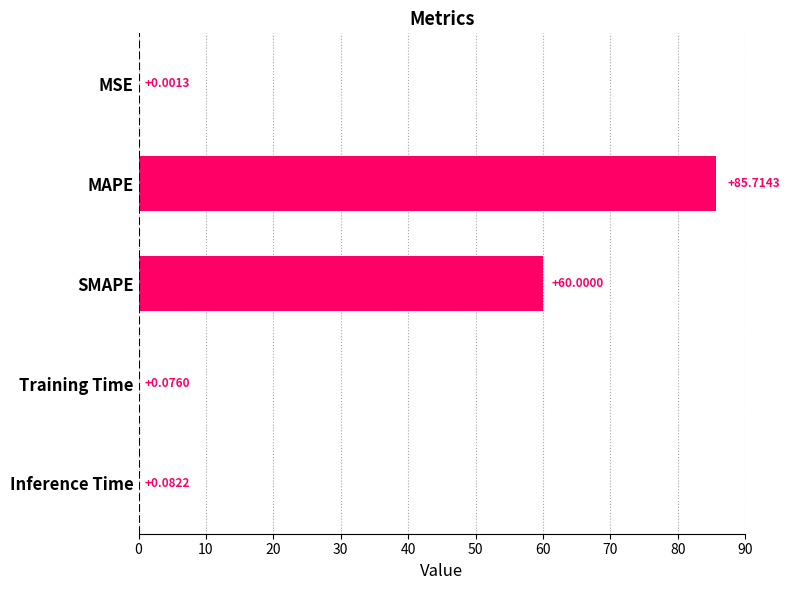

What is the sum of all values?

145.9